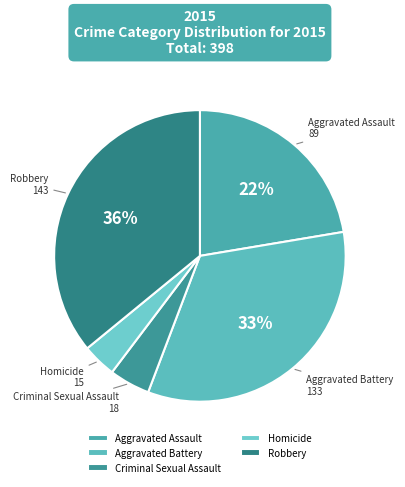

Rank the categories by value from highest to lowest.

Robbery, Aggravated Battery, Aggravated Assault, Criminal Sexual Assault, Homicide